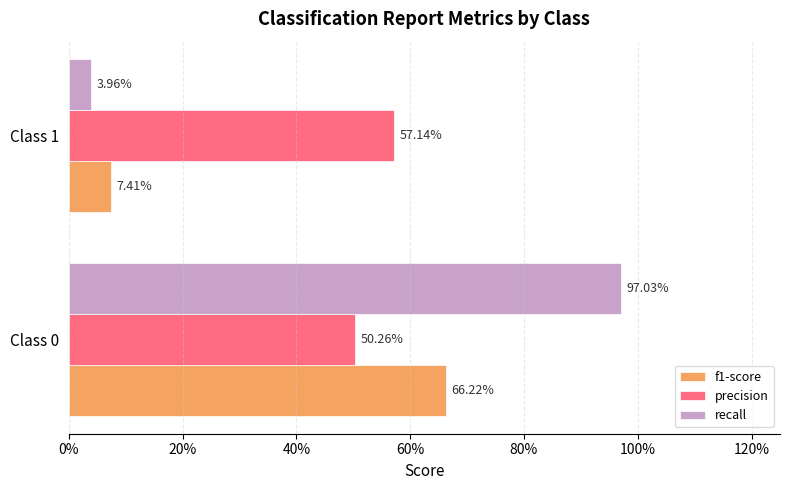

What are all the series names shown in the legend?

f1-score, precision, recall